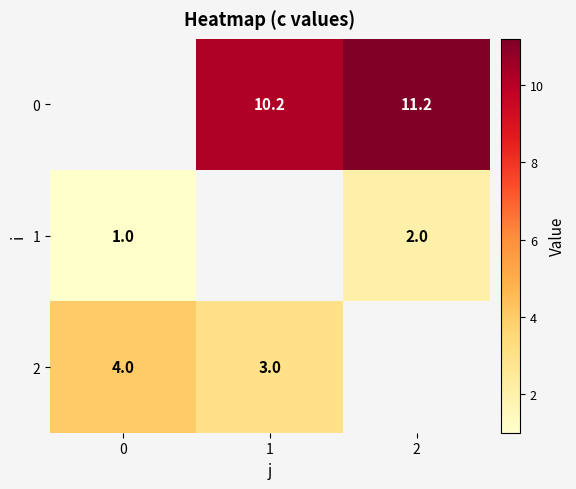

Which category has the highest value across all series?

2